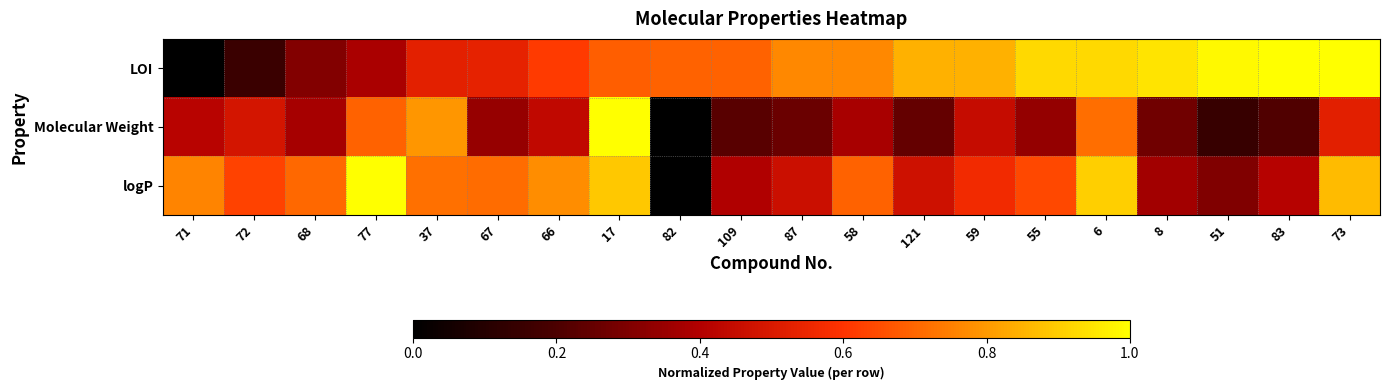

Reading left to right, list all the values displayed in this chart.

LOI: 71=0.0	72=0.2	68=0.3	77=0.4	37=0.5	67=0.5	66=0.6	17=0.7	82=0.7	109=0.7	87=0.8	58=0.8	121=0.8	59=0.8	55=0.9	6=0.9	8=0.9	51=1.0	83=1.0	73=1.0
Molecular Weight: 71=0.4	72=0.5	68=0.4	77=0.7	37=0.8	67=0.3	66=0.4	17=1.0	82=0.0	109=0.2	87=0.3	58=0.4	121=0.2	59=0.5	55=0.3	6=0.7	8=0.3	51=0.1	83=0.2	73=0.5
logP: 71=0.8	72=0.6	68=0.7	77=1.0	37=0.7	67=0.7	66=0.8	17=0.9	82=0.0	109=0.4	87=0.5	58=0.7	121=0.5	59=0.6	55=0.6	6=0.9	8=0.4	51=0.3	83=0.4	73=0.9